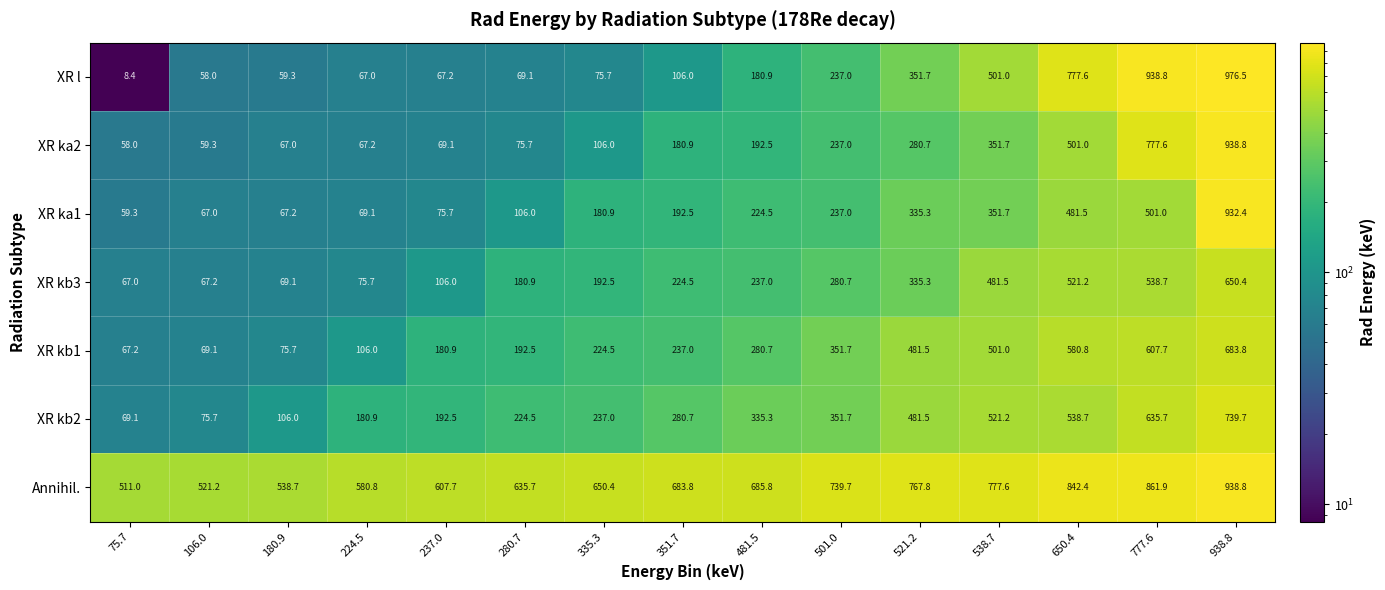

Which category has the highest value in the XR l series?

938.8